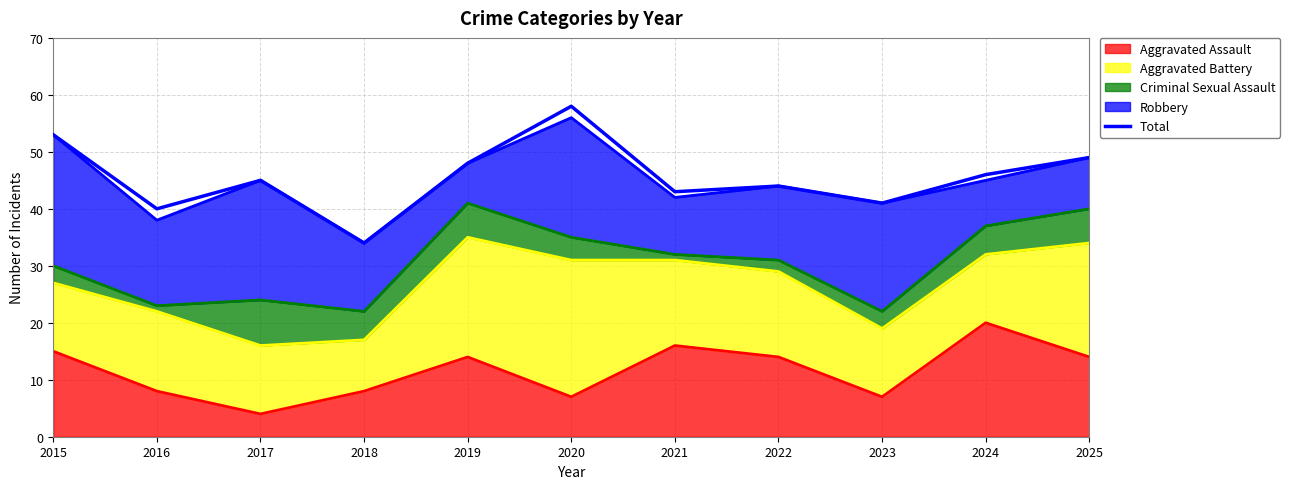

What is the value of the 8th point from the left?

44